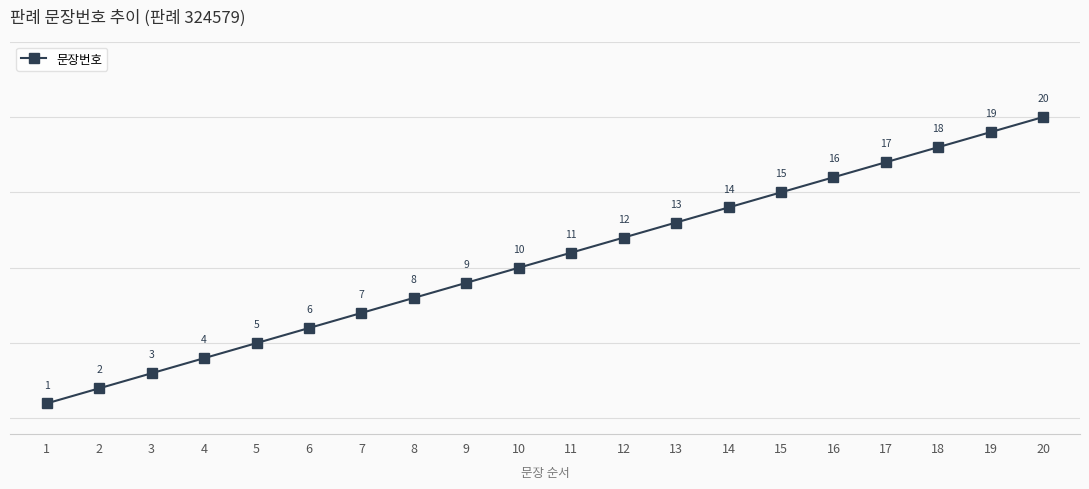

What is the value of the 4th point from the left?

4